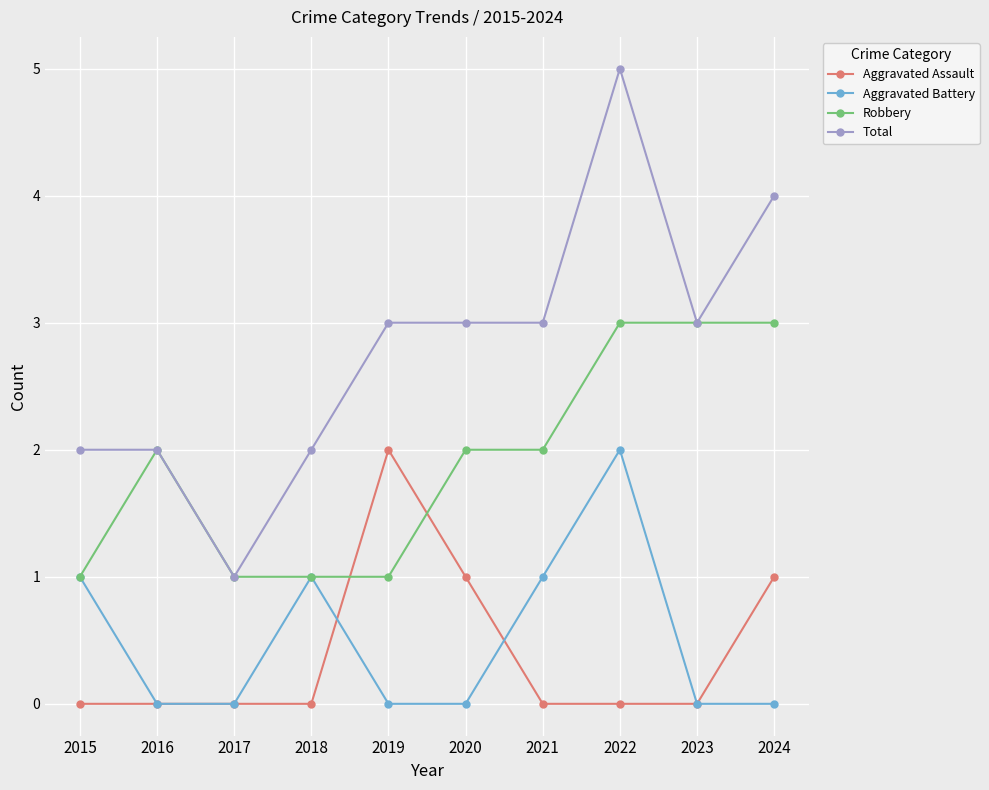

True or false: Total and Aggravated Battery cross at least once.

False